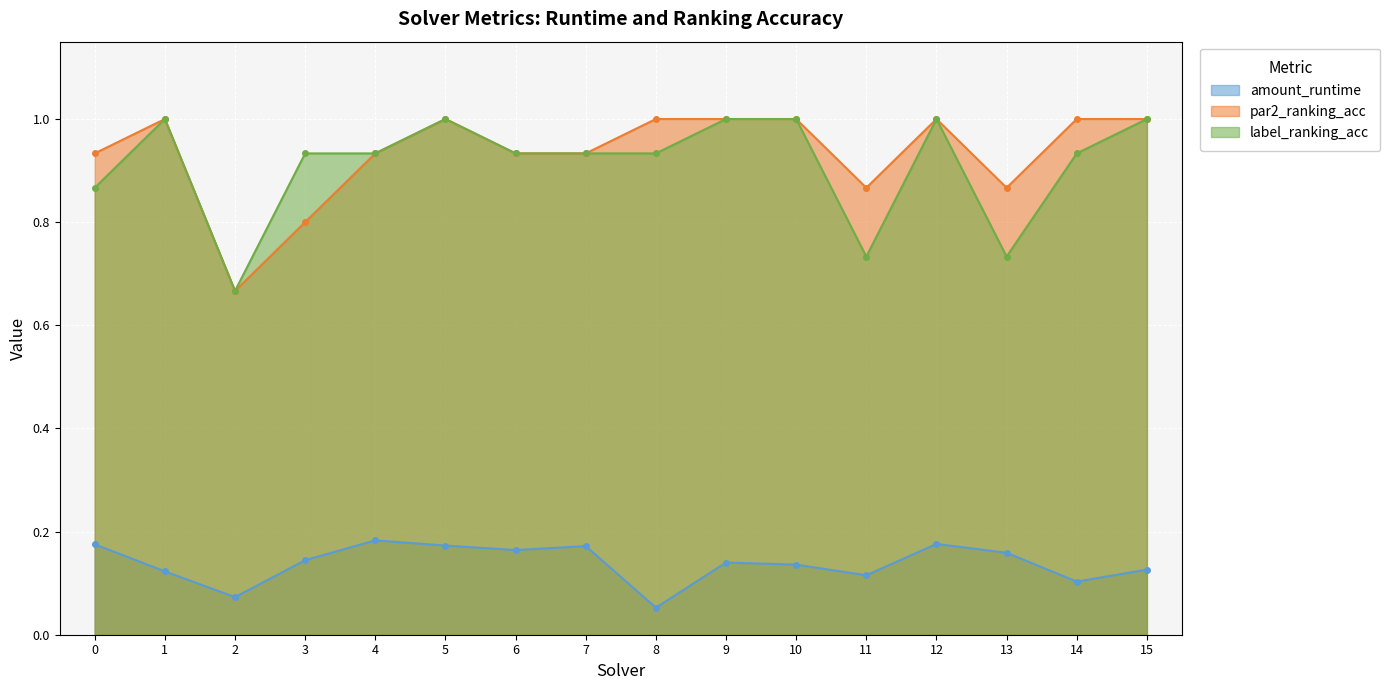

How many lines are shown in the chart?

3